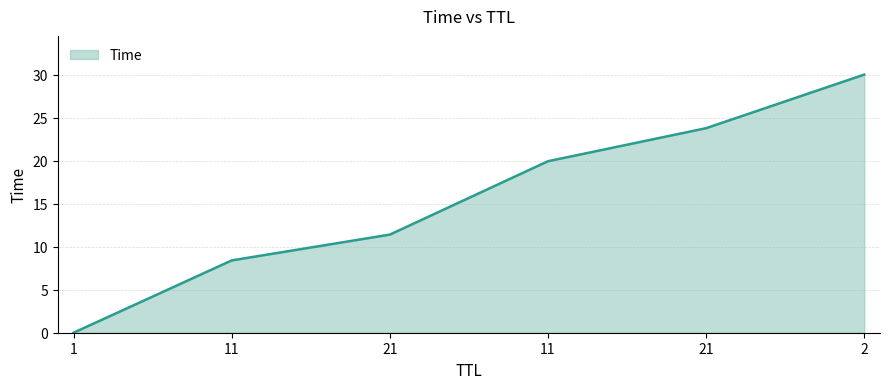

What is the difference between the second highest and second lowest values?

15.4